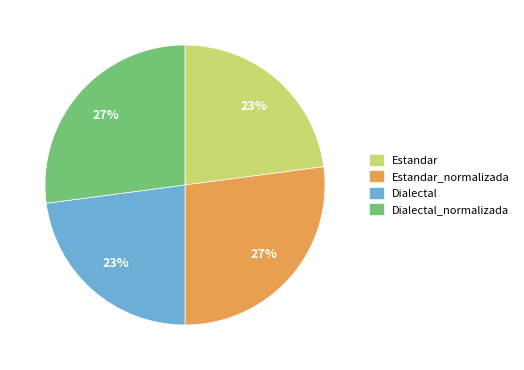

Is there any slice that represents more than half of the pie?

No